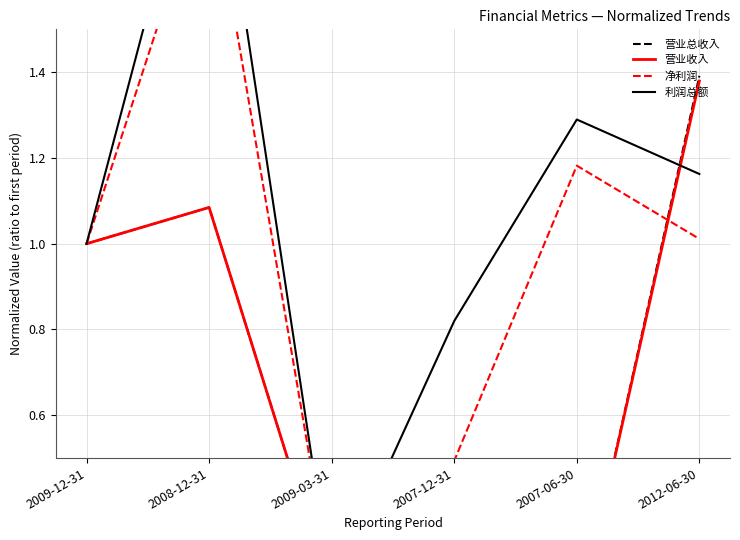

What is the highest value of the 利润总额 series?

2.1